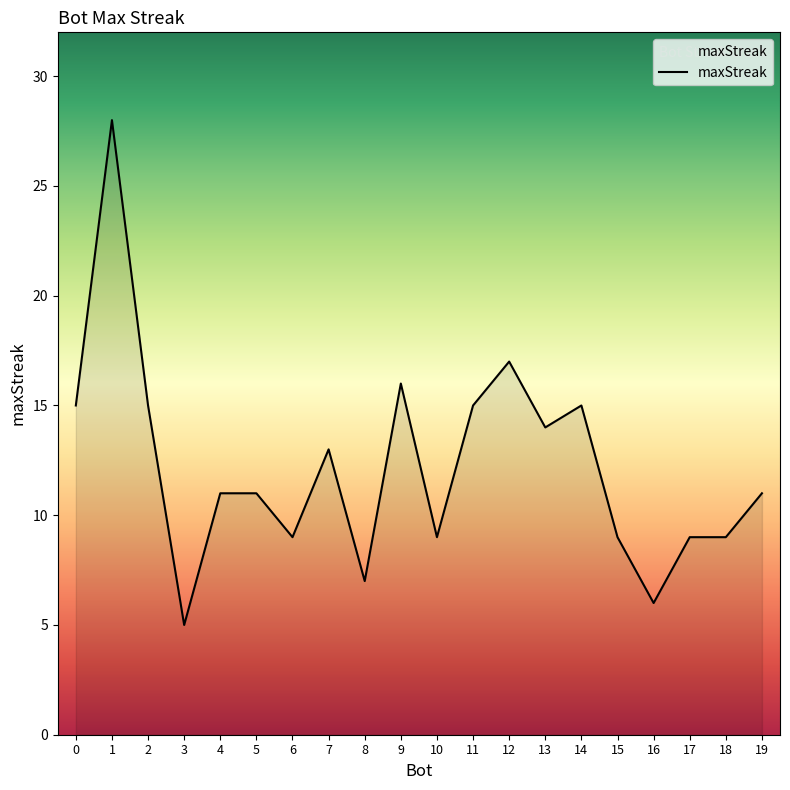

True or false: the data shows 9 at 6.

True